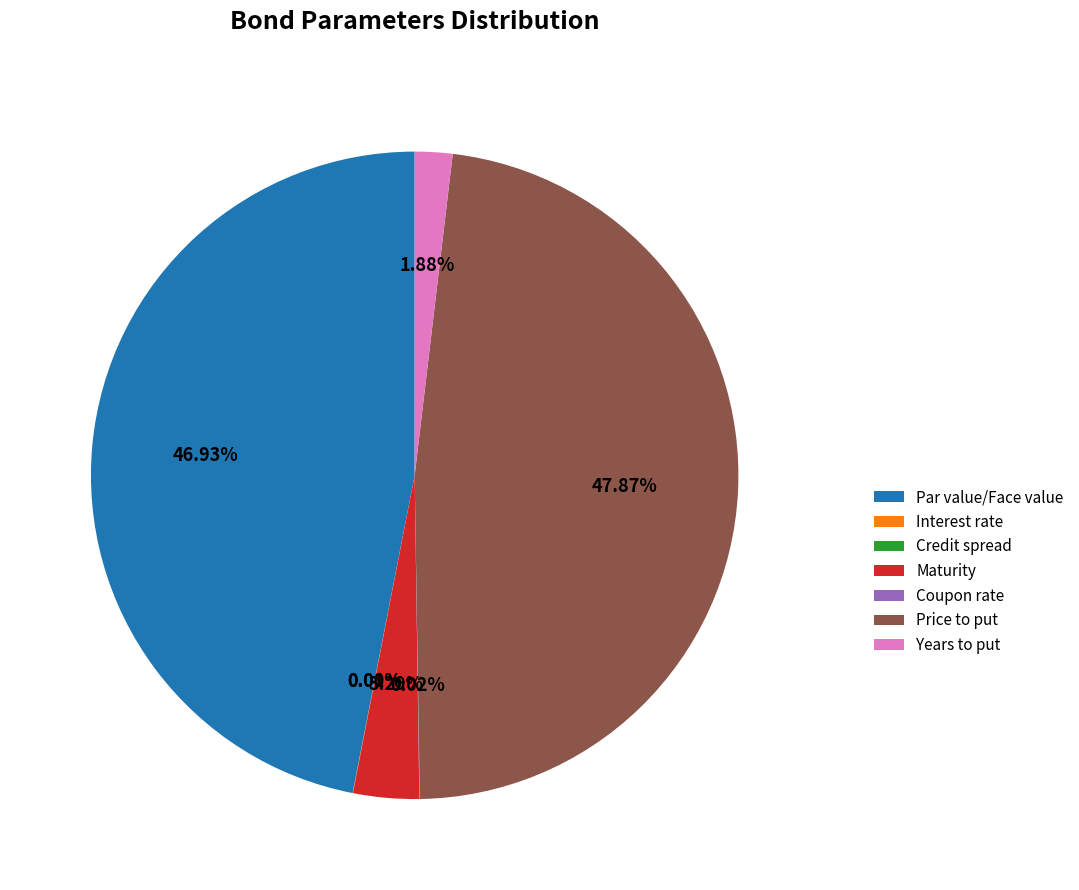

The Maturity slice represents 3% of the pie. True or false?

True